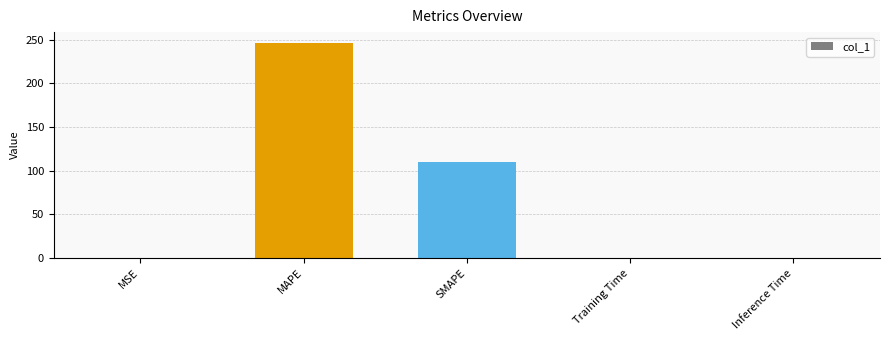

The value at SMAPE is 110.4. True or false?

True